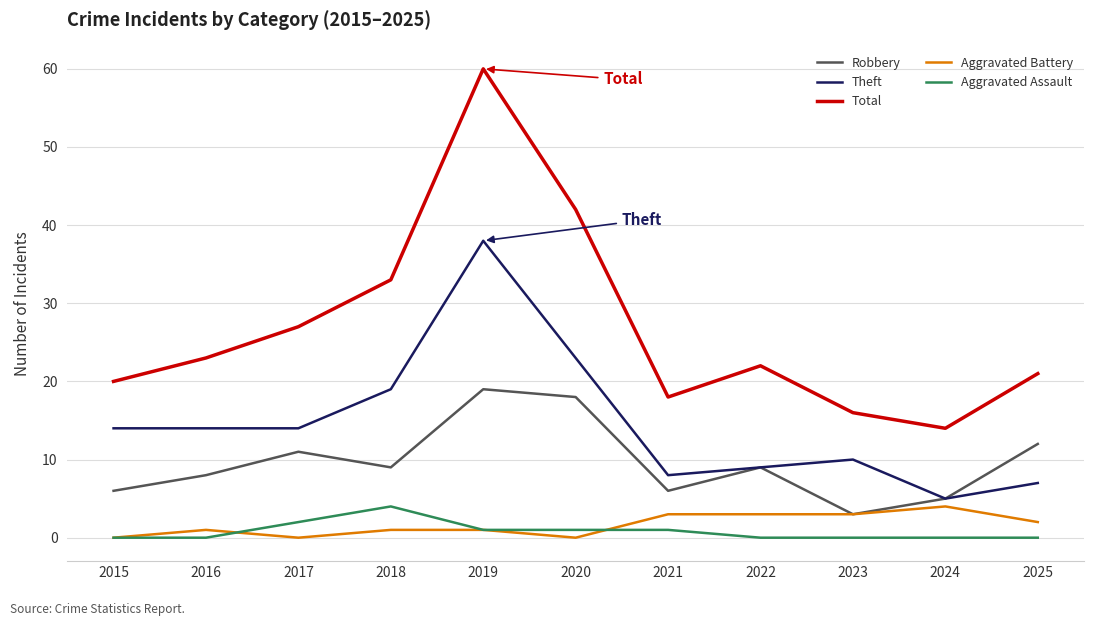

Where is the first local minimum for Aggravated Battery?

2017